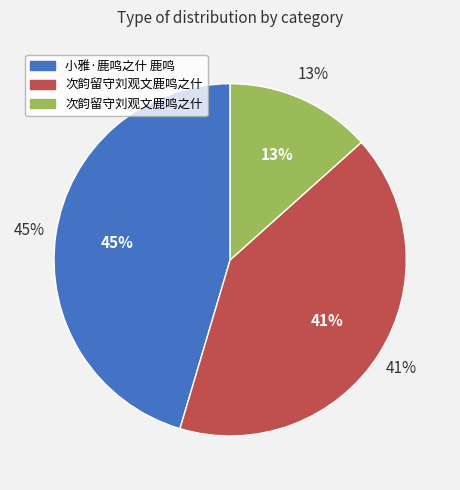

How many segments does this pie chart have?

3